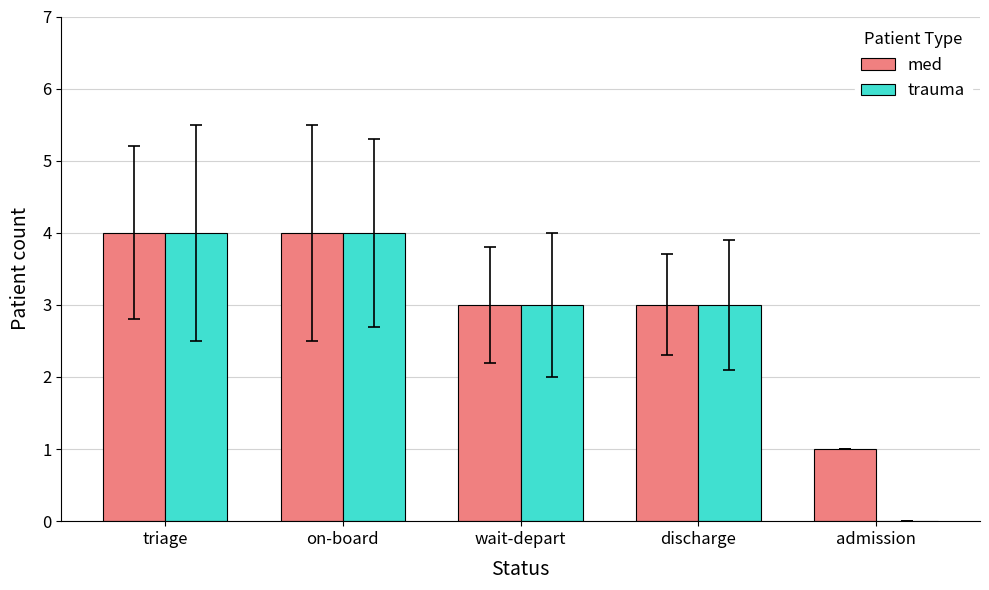

What is the sum of all med values?

15